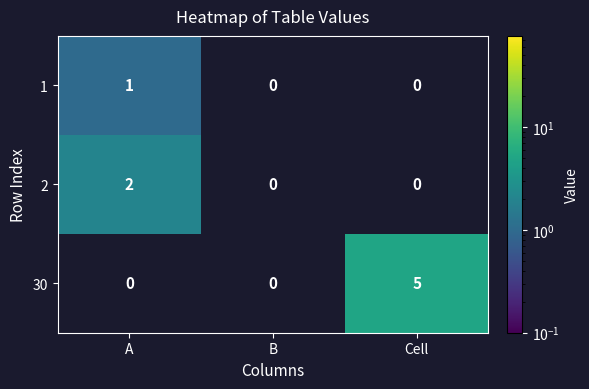

At which label does 2 reach its peak?

A